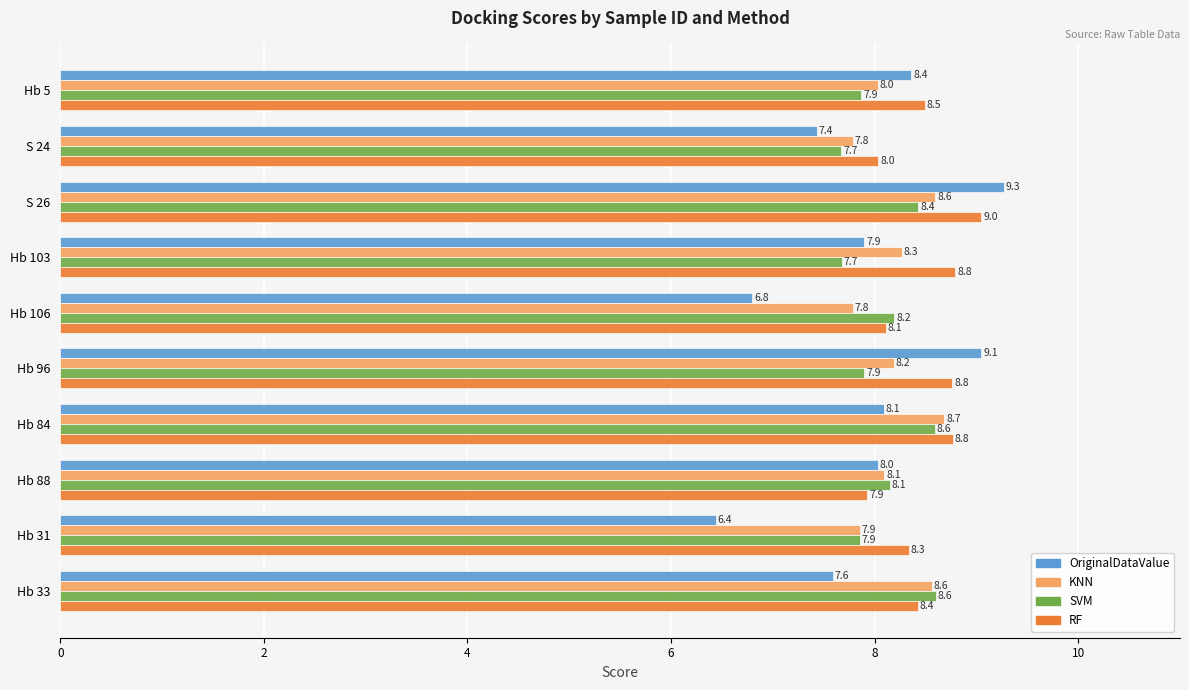

Rank the series by their average value, from lowest to highest.

OriginalDataValue, SVM, KNN, RF